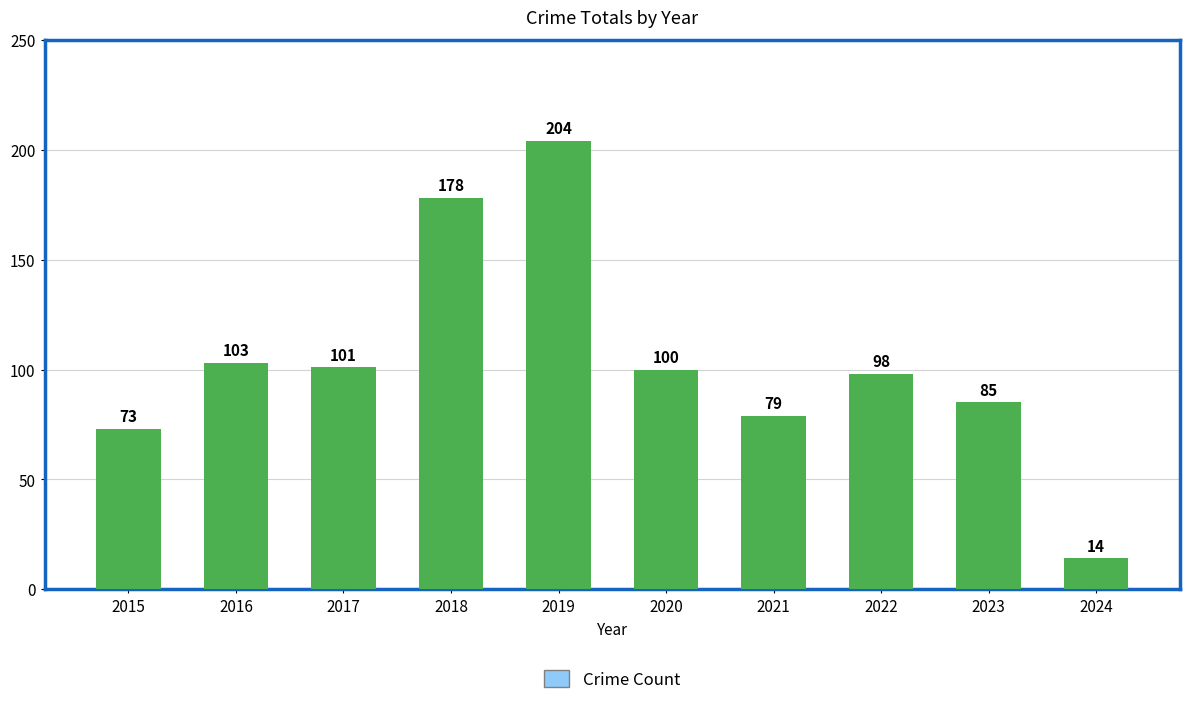

What is the sum of all values?

1035